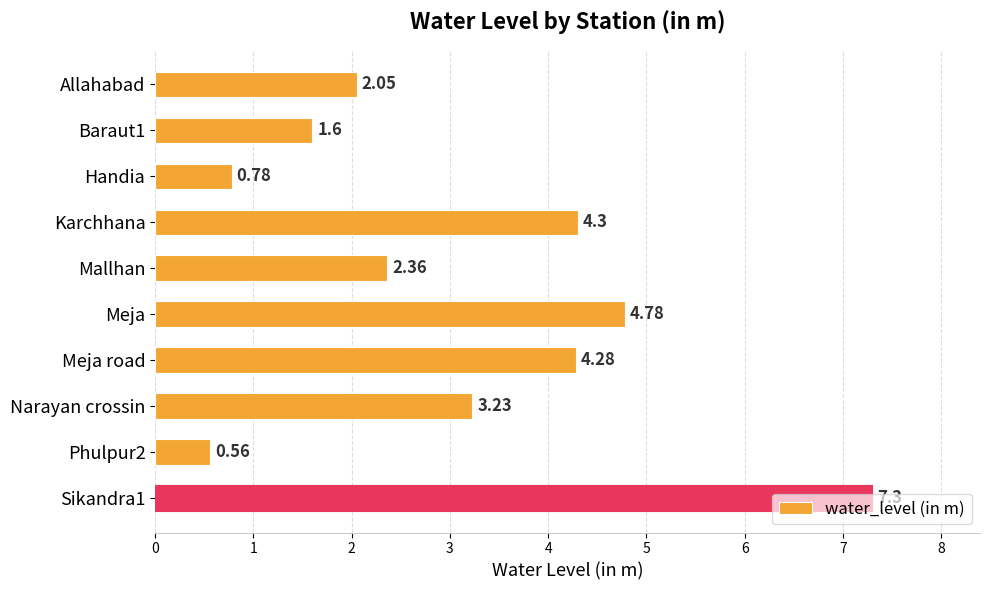

How many data points are less than 3?

5